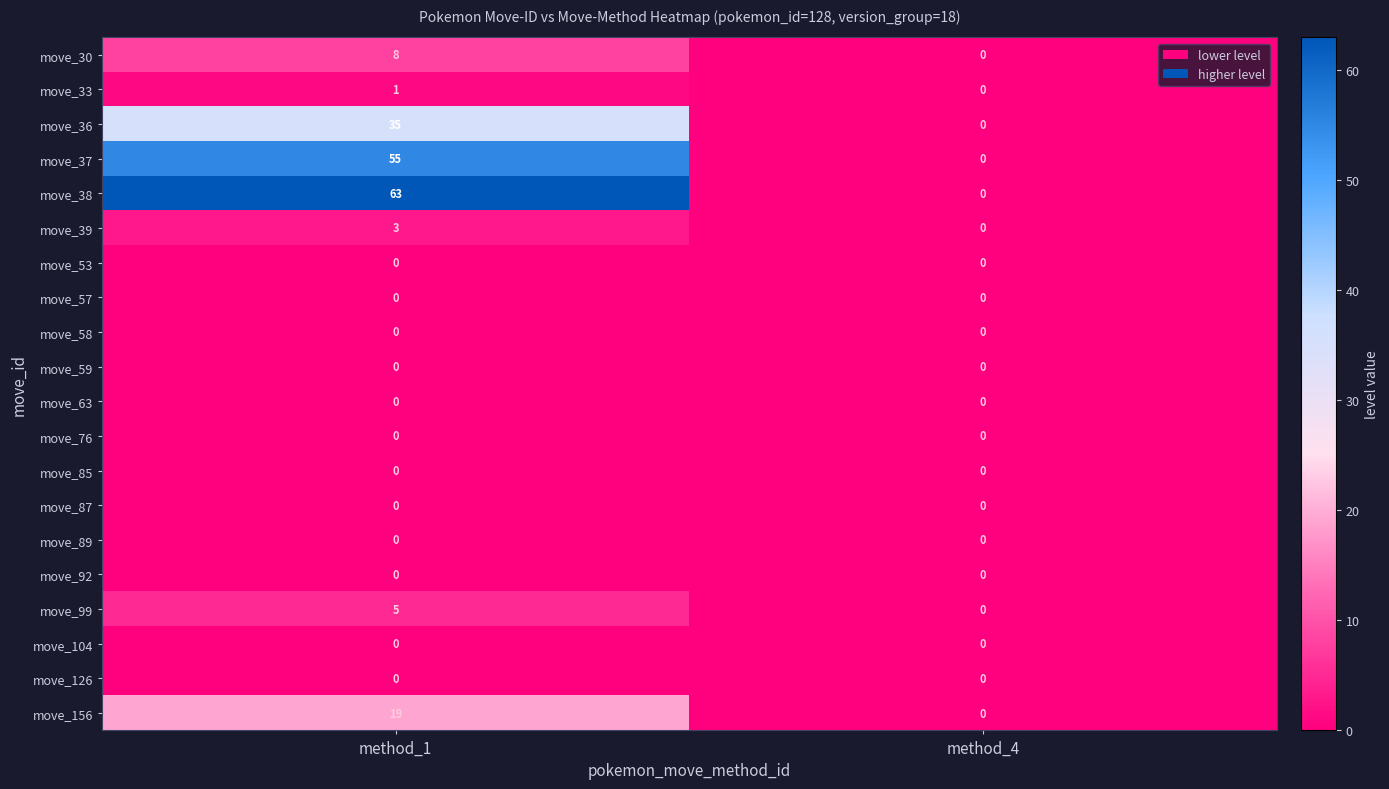

Which series has the largest range (max minus min)?

move_38